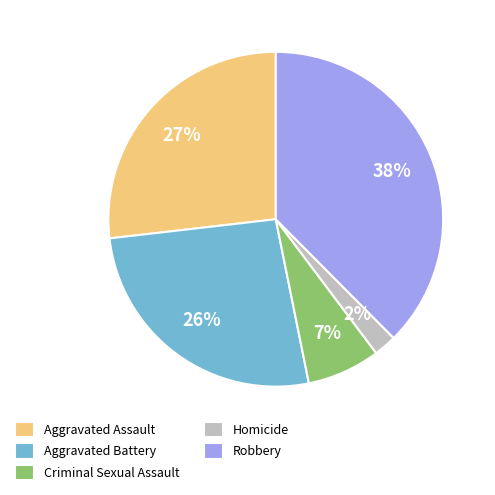

How many slices are in this pie chart?

5